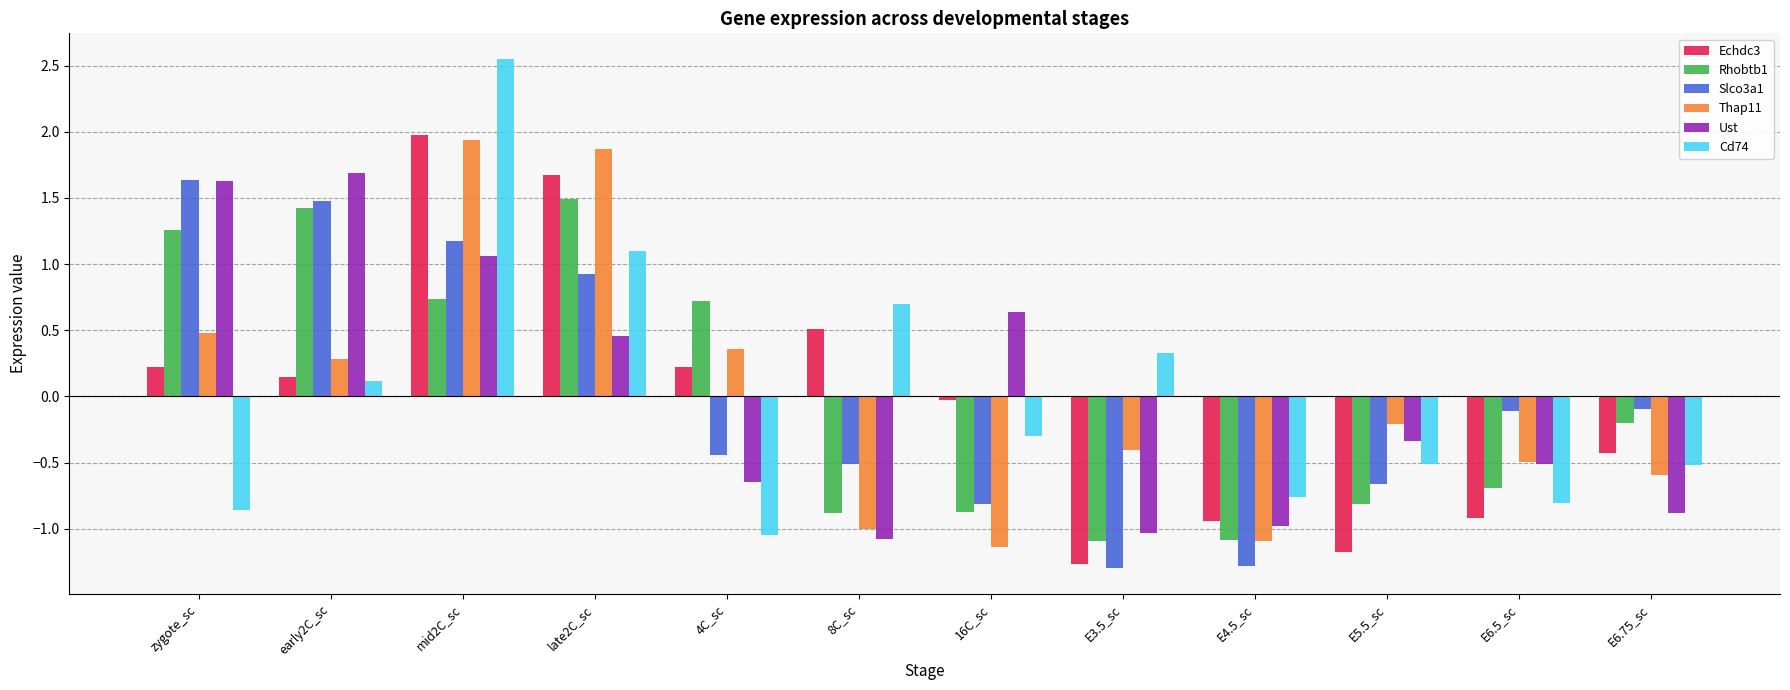

At which category is the sum across all series the highest?

mid2C_sc